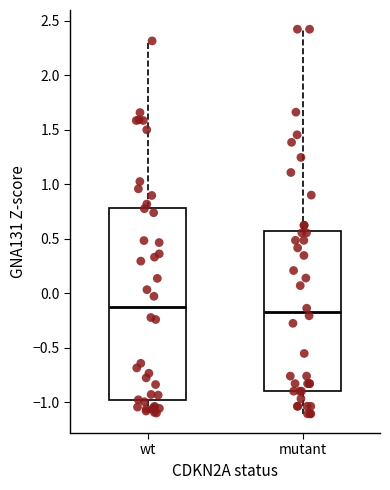

Reading left to right, transcribe this box plot: for each box, give where its median line is, the range the box spans, and where its two whiskers end, as read against the y-axis. The values are not printed on the chart, so give them approximately, as read against the axis.

wt: median -0.10, box -1.00 to 0.80, whiskers -1.10 to 2.30
mutant: median -0.15, box -0.90 to 0.55, whiskers -1.10 to 2.40